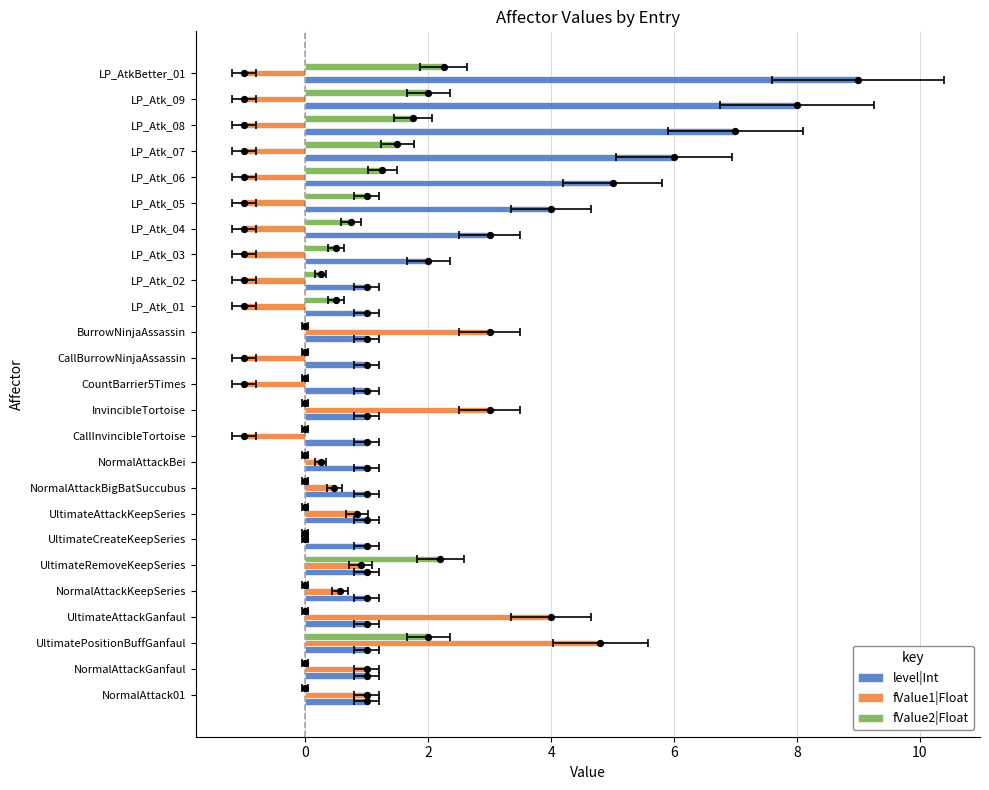

What are all the series names shown in the legend?

level|Int, fValue1|Float, fValue2|Float